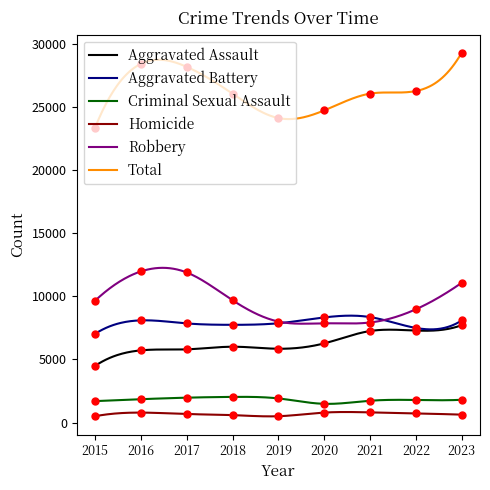

What is the total value across all series at 2015?

46656